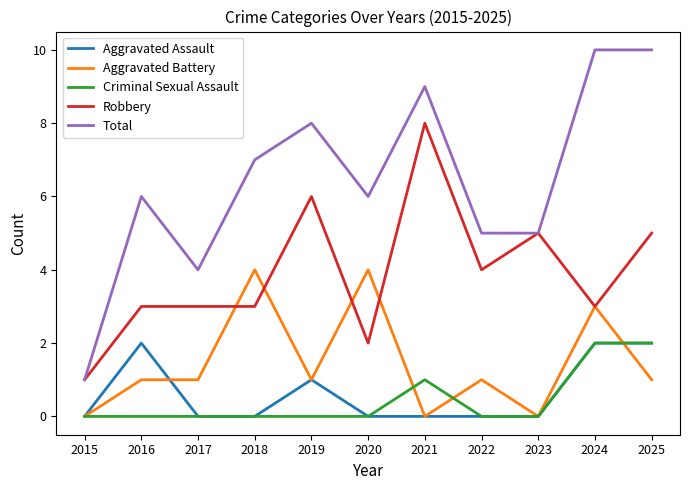

Reading right to left, what are all the values shown in this chart?

Aggravated Assault: 2	2	0	0	0	0	1	0	0	2	0
Aggravated Battery: 1	3	0	1	0	4	1	4	1	1	0
Criminal Sexual Assault: 2	2	0	0	1	0	0	0	0	0	0
Robbery: 5	3	5	4	8	2	6	3	3	3	1
Total: 10	10	5	5	9	6	8	7	4	6	1